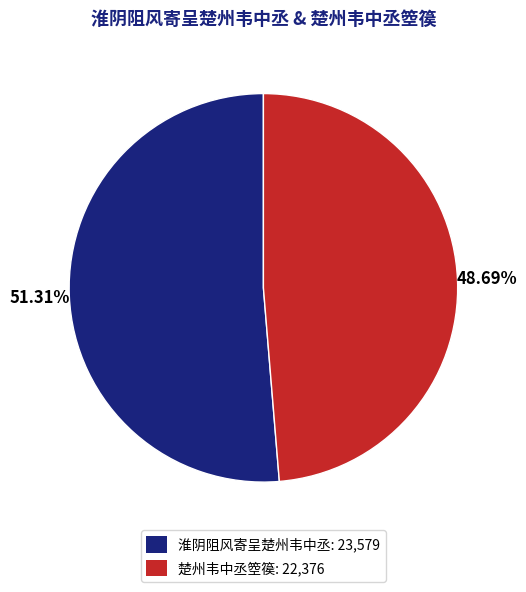

Between 淮阴阻风寄呈楚州韦中丞 and 楚州韦中丞箜篌, which is larger?

淮阴阻风寄呈楚州韦中丞